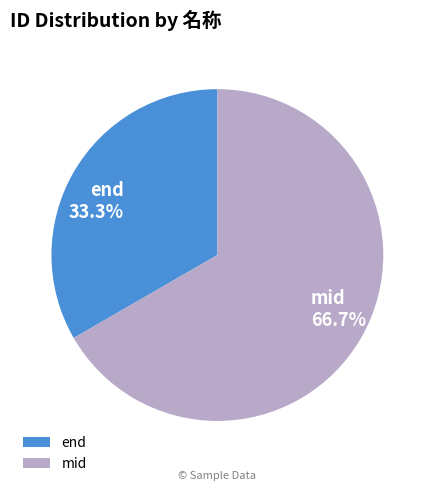

Does any single category account for the majority?

Yes